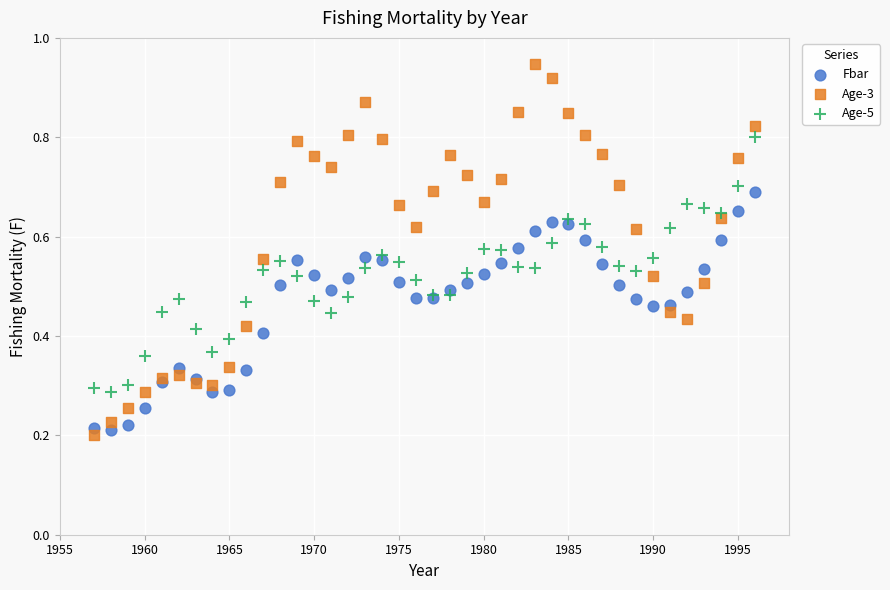

Which series has the largest Y range (max minus min)?

Age-3